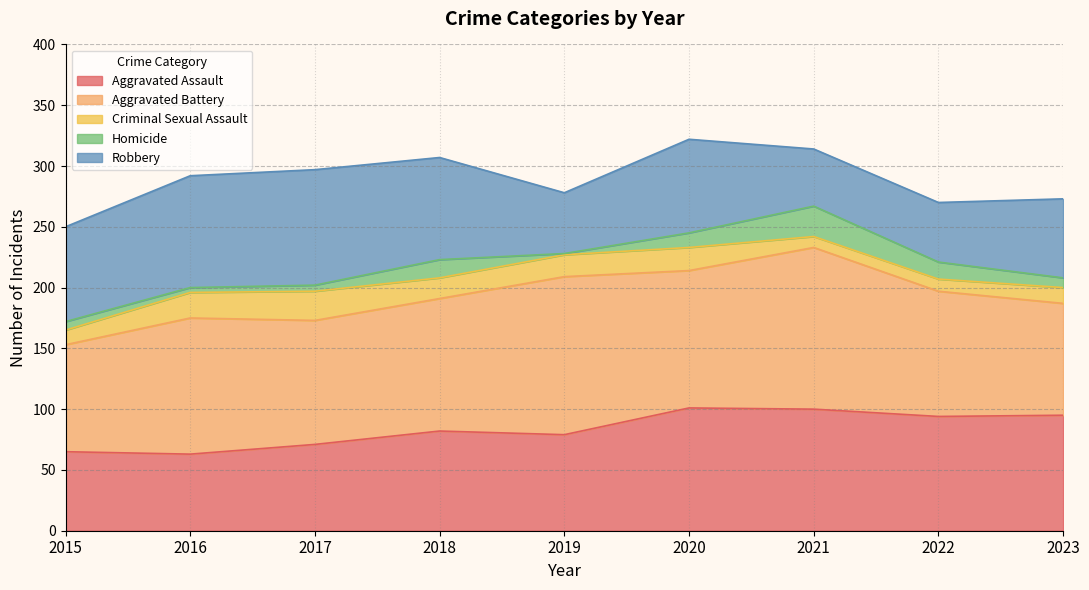

True or false: Homicide and Robbery cross at least once.

False